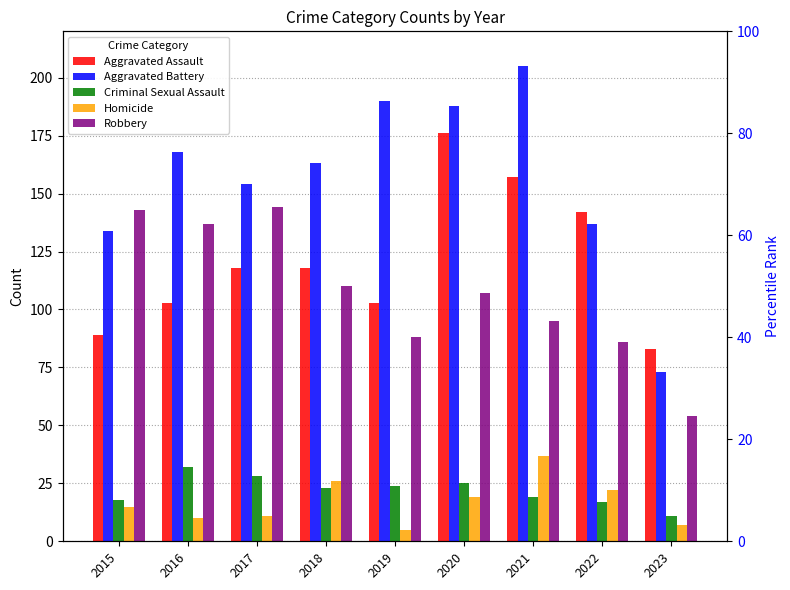

Reading left to right, extract all data points from this chart.

Aggravated Assault: 2015=89	2016=103	2017=118	2018=118	2019=103	2020=176	2021=157	2022=142	2023=83
Aggravated Battery: 2015=134	2016=168	2017=154	2018=163	2019=190	2020=188	2021=205	2022=137	2023=73
Criminal Sexual Assault: 2015=18	2016=32	2017=28	2018=23	2019=24	2020=25	2021=19	2022=17	2023=11
Homicide: 2015=15	2016=10	2017=11	2018=26	2019=5	2020=19	2021=37	2022=22	2023=7
Robbery: 2015=143	2016=137	2017=144	2018=110	2019=88	2020=107	2021=95	2022=86	2023=54